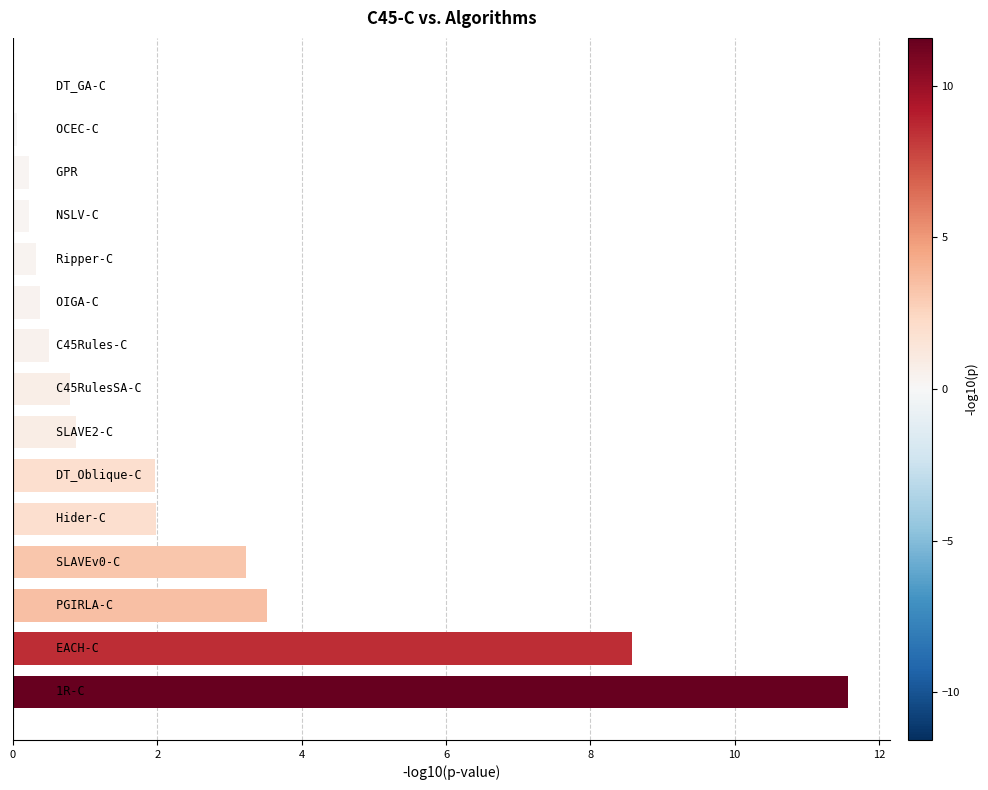

What is the maximum value shown in the chart?

11.6